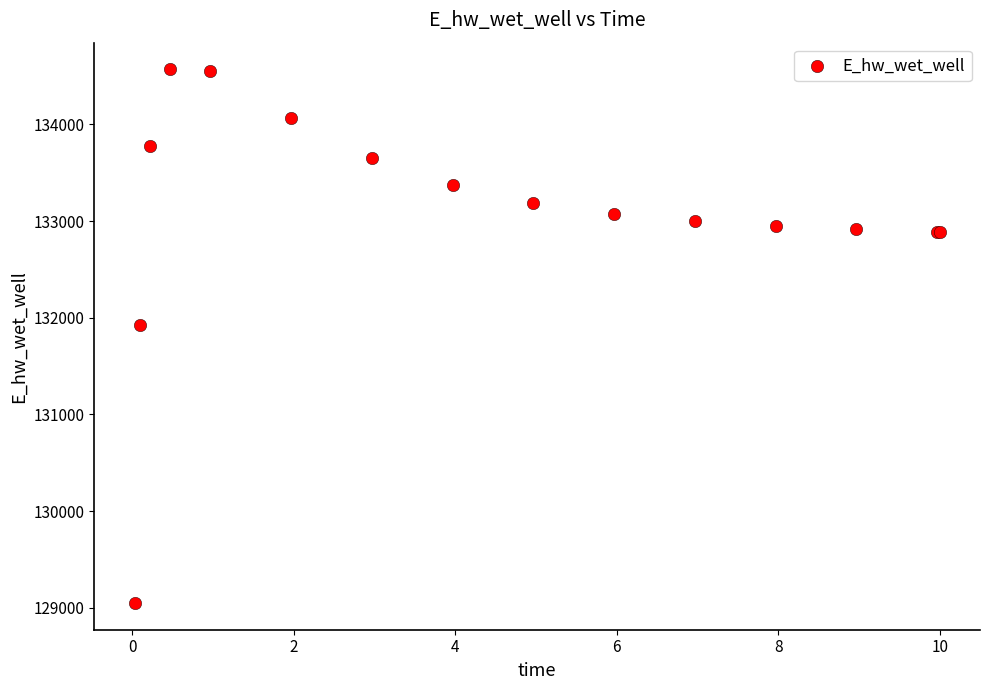

What Y value in the scatter plot is closest to 131808?

131928.9